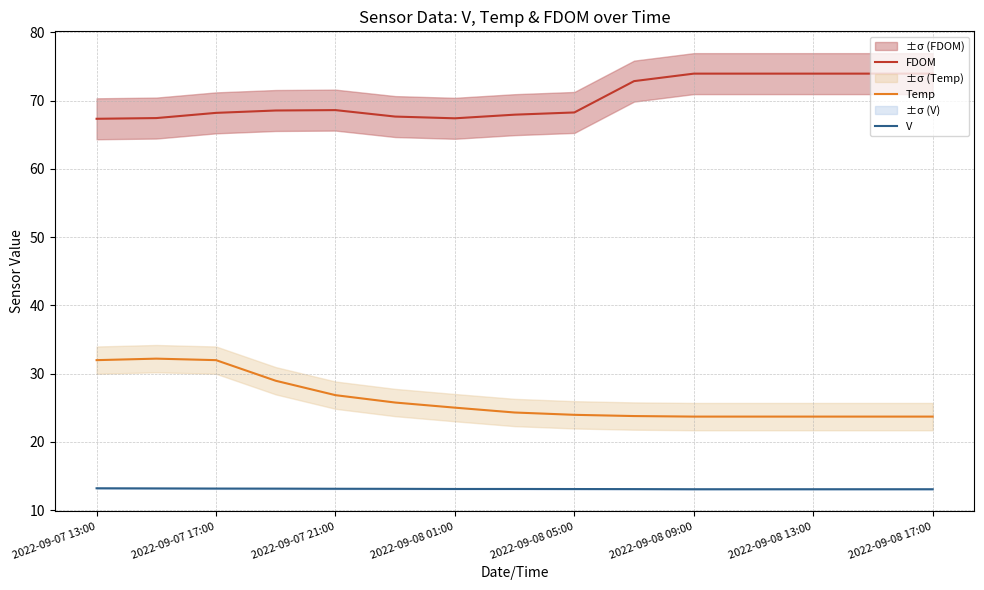

True or false: V has more than 1 interior local peaks.

False